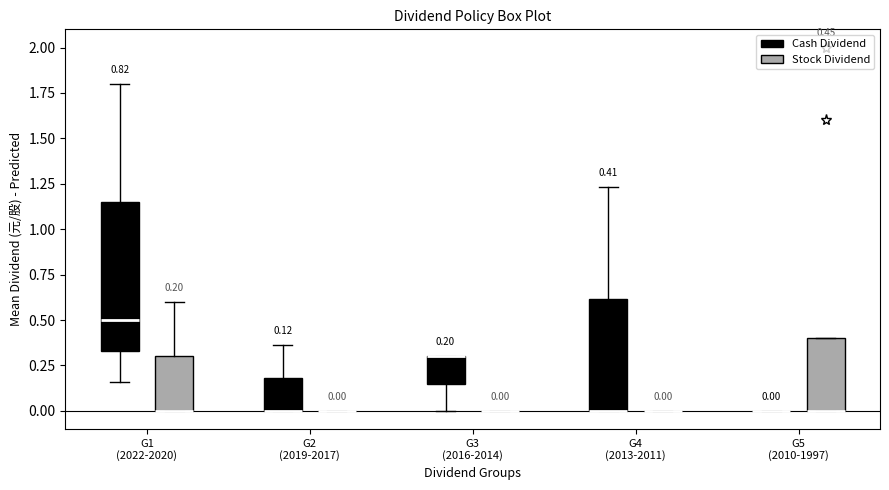

Which box is the tallest, from its lower edge to its upper edge?

G1 (2022-2020) (Cash Dividend)